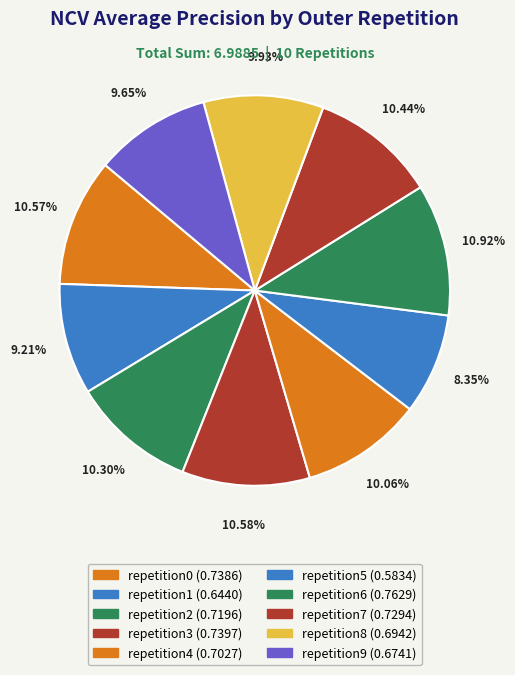

How many slices are in this pie chart?

10